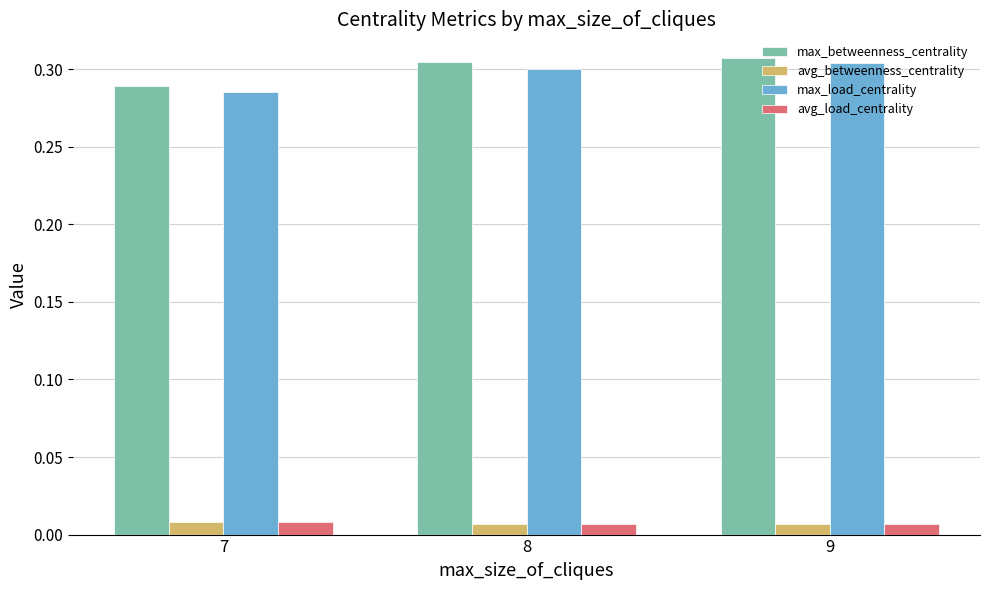

Is the value of max_betweenness_centrality at 8 greater than the value of avg_load_centrality at 8?

Yes